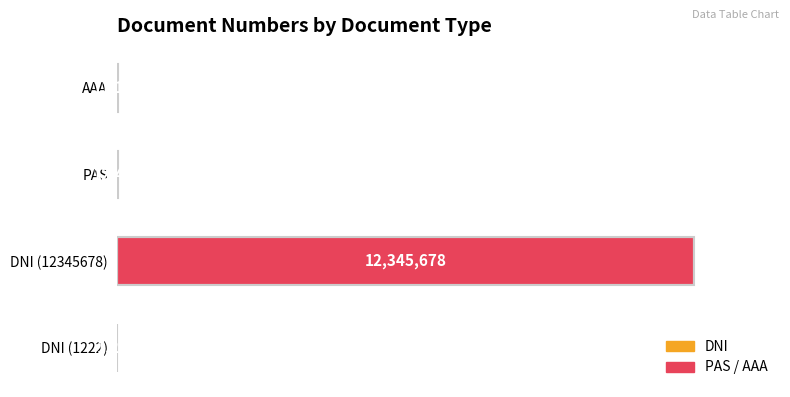

Where is the data nearest to the value 6173450?

PAS